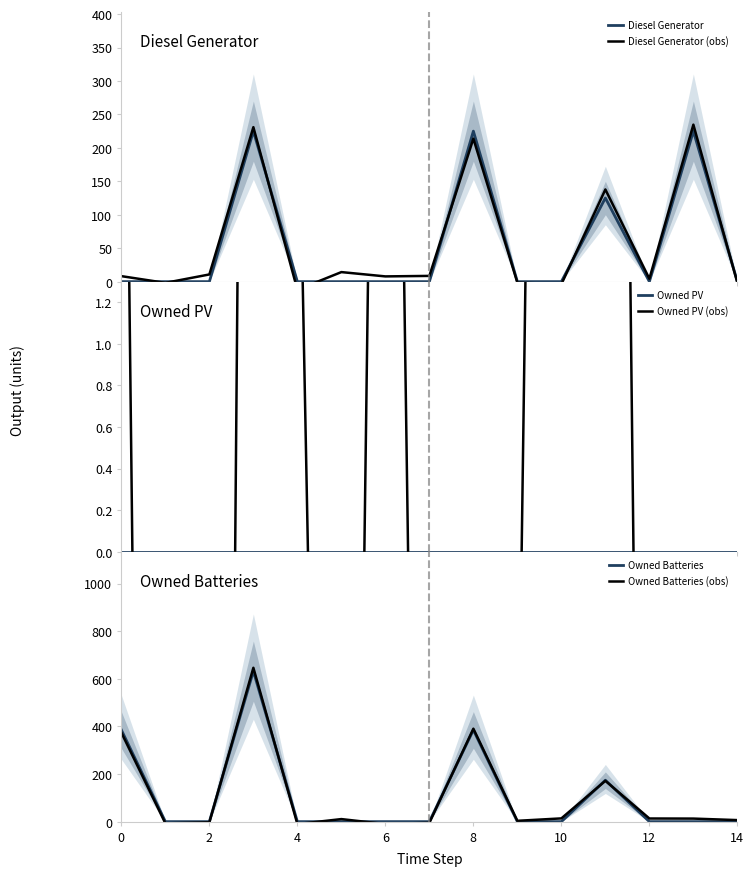

Reading left to right, transcribe all the data shown in this chart.

Diesel Generator: 0.0	0.0	0.0	225.0	0.0	0.0	0.0	0.0	225.0	0.0	0.0	125.0	0.0	225.0	0.0
Diesel Generator (obs): 8.2	-1.8	10.8	230.9	-12.2	14.3	7.8	8.6	213.8	-1.5	-3.9	137.8	4.3	234.7	-1.7
Owned PV: 0.0	0.0	0.0	0.0	0.0	0.0	0.0	0.0	0.0	0.0	0.0	0.0	0.0	0.0	0.0
Owned PV (obs): 4.6	-13.7	-14.4	10.2	2.6	-8.3	7.6	-7.1	-2.4	-1.5	13.7	11.8	-6.6	-6.6	-2.3
Owned Batteries: 385.0	0.0	0.0	632.0	0.0	0.0	0.0	0.0	385.0	0.0	0.0	174.0	0.0	0.0	0.0
Owned Batteries (obs): 373.7	-7.3	-2.8	646.1	-10.1	10.7	-10.1	-4.9	390.3	3.5	13.6	171.3	13.2	12.8	6.5